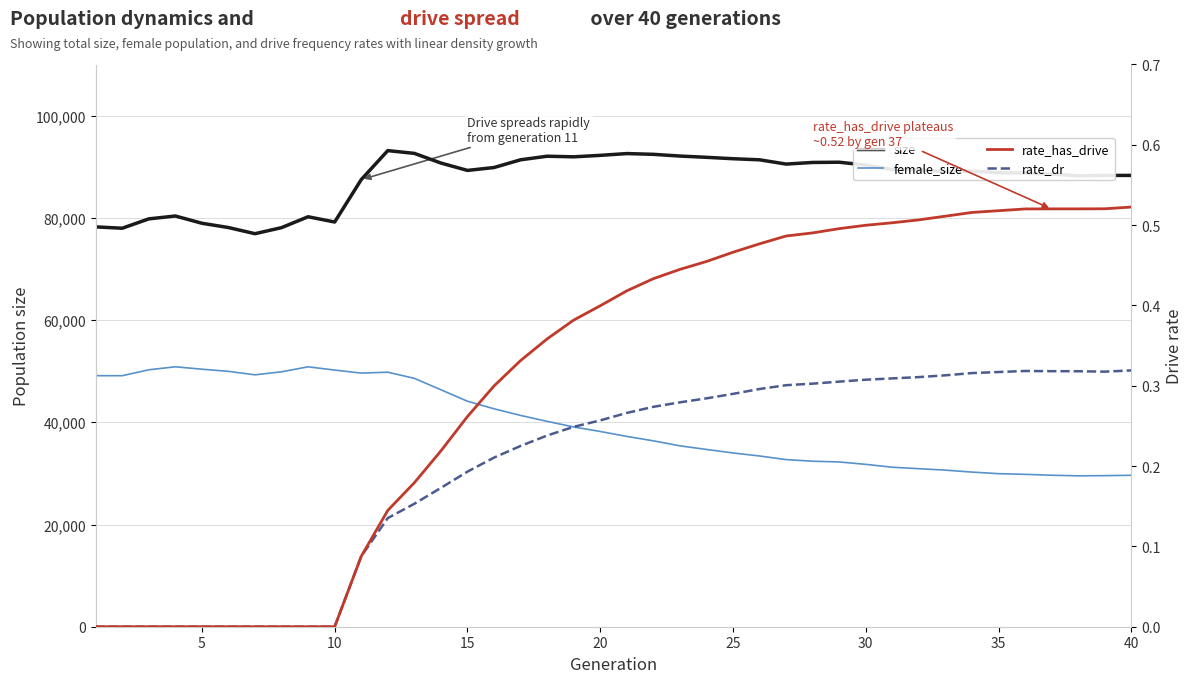

The rate_has_drive series shows 0.1 at 10. True or false?

False